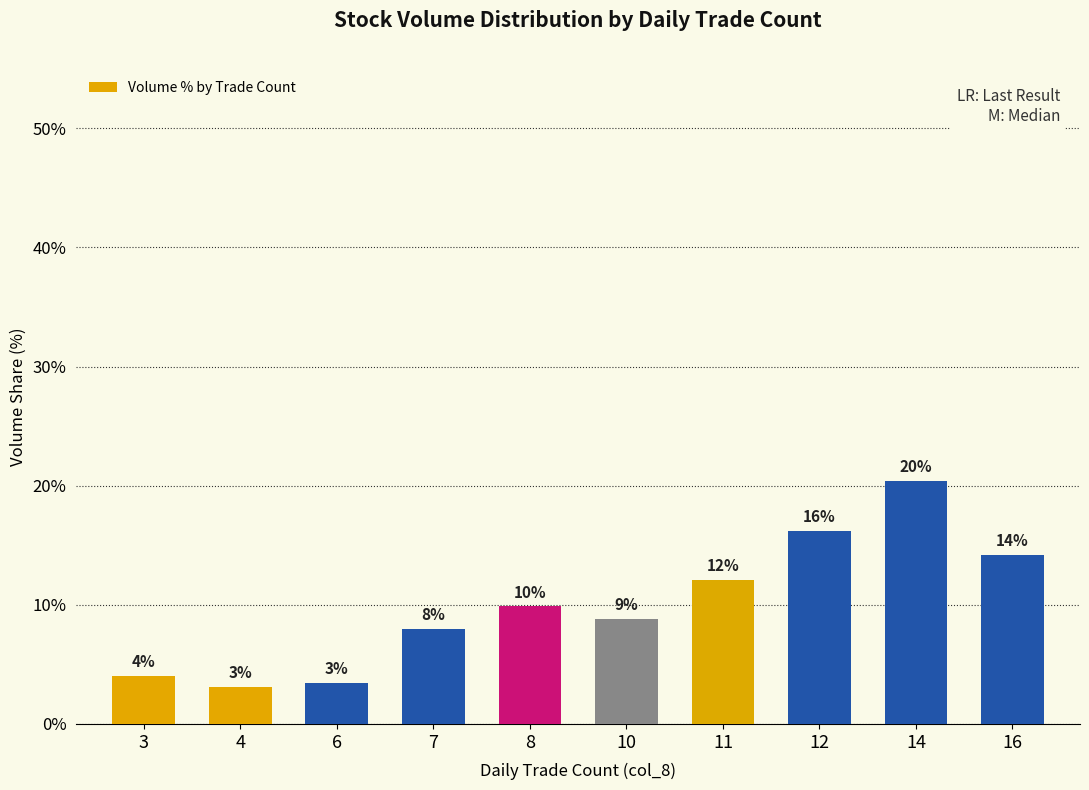

What is the maximum value shown in the chart?

20.4